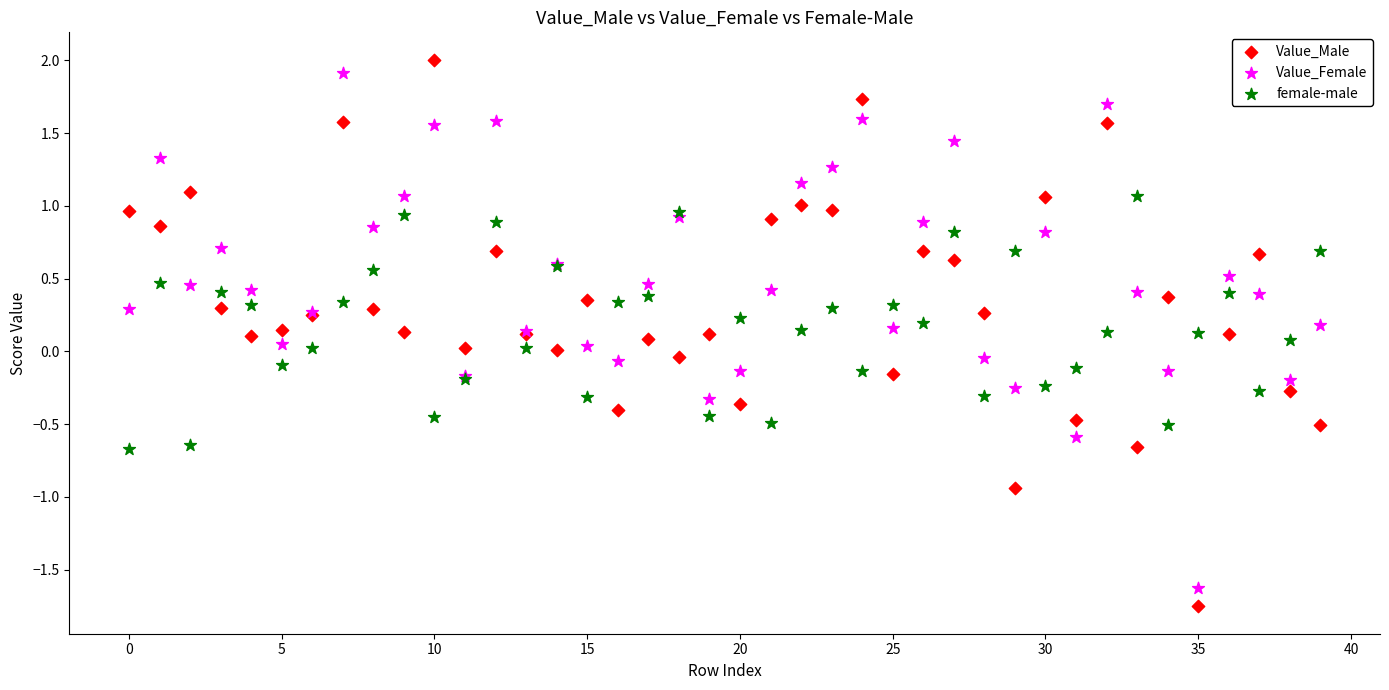

Which series has the largest Y range (max minus min)?

Value_Male